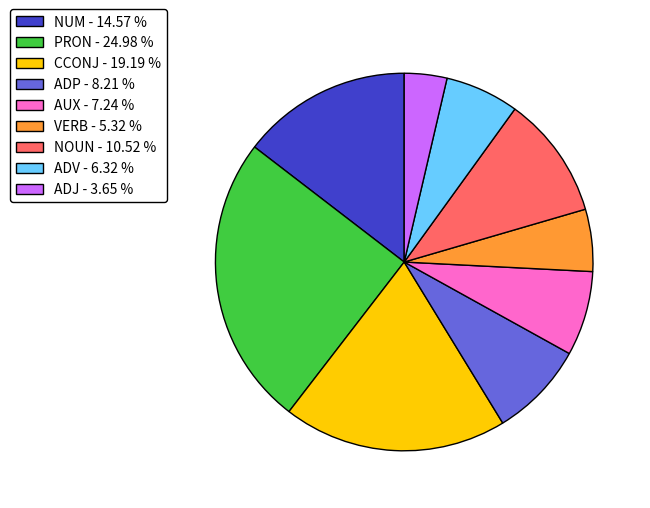

Rank the categories by value from lowest to highest.

ADJ - 3.65 %, VERB - 5.32 %, ADV - 6.32 %, AUX - 7.24 %, ADP - 8.21 %, NOUN - 10.52 %, NUM - 14.57 %, CCONJ - 19.19 %, PRON - 24.98 %